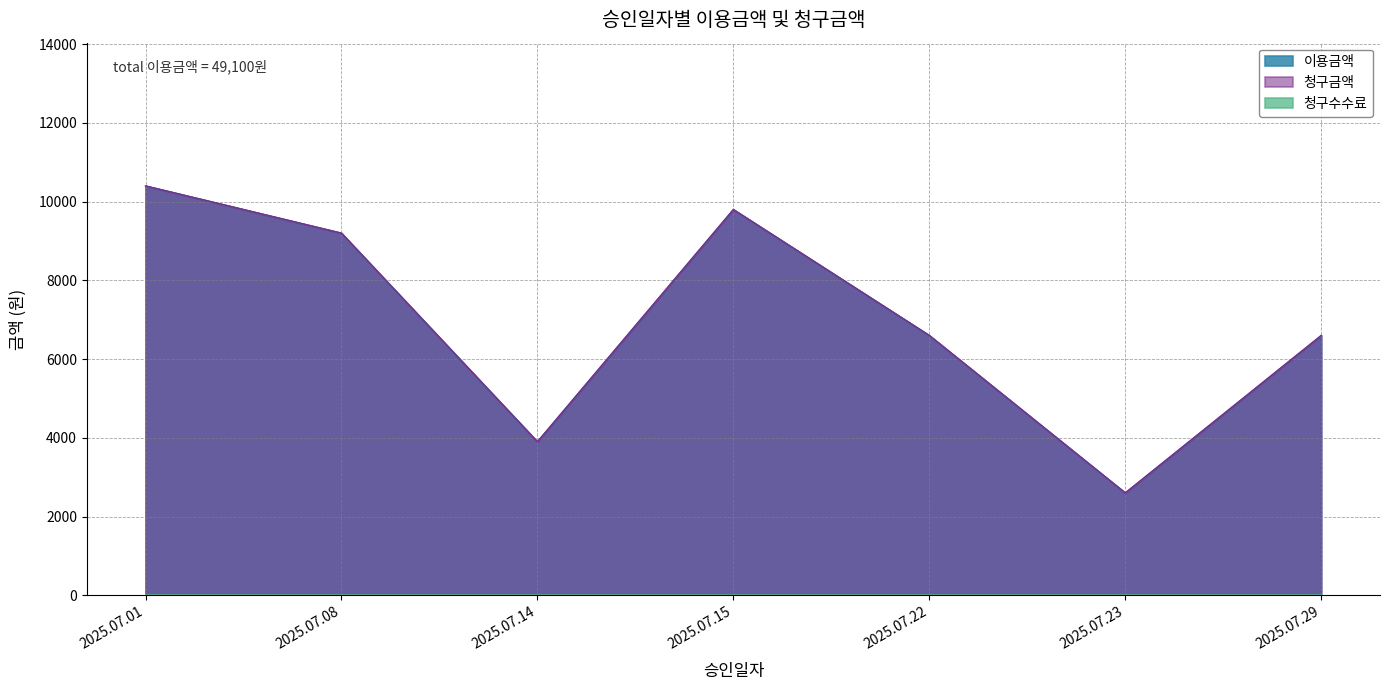

What is the minimum value for 청구금액?

2600